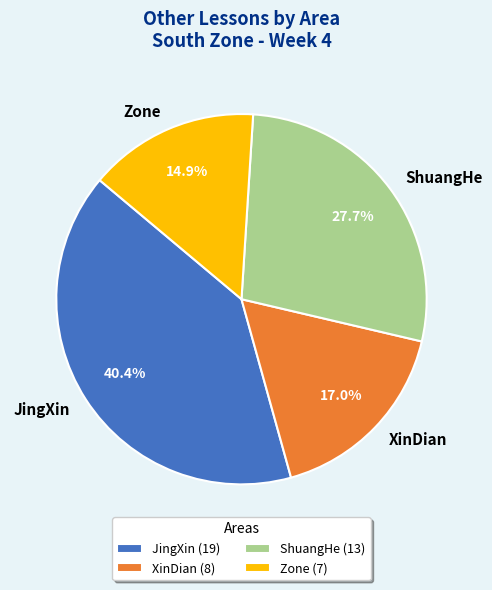

Is XinDian the majority of the pie?

No